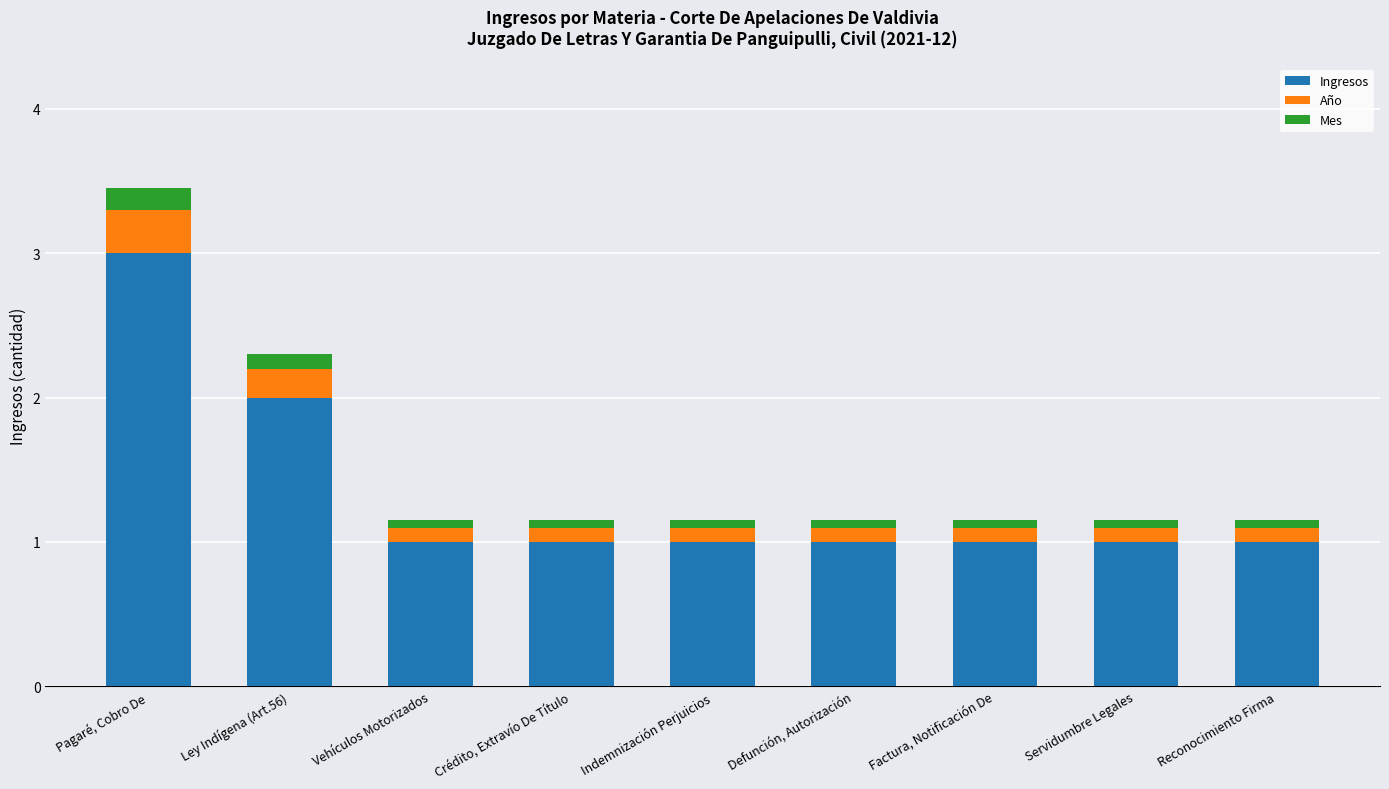

The Ingresos series shows 1.0 at Vehículos Motorizados. True or false?

True